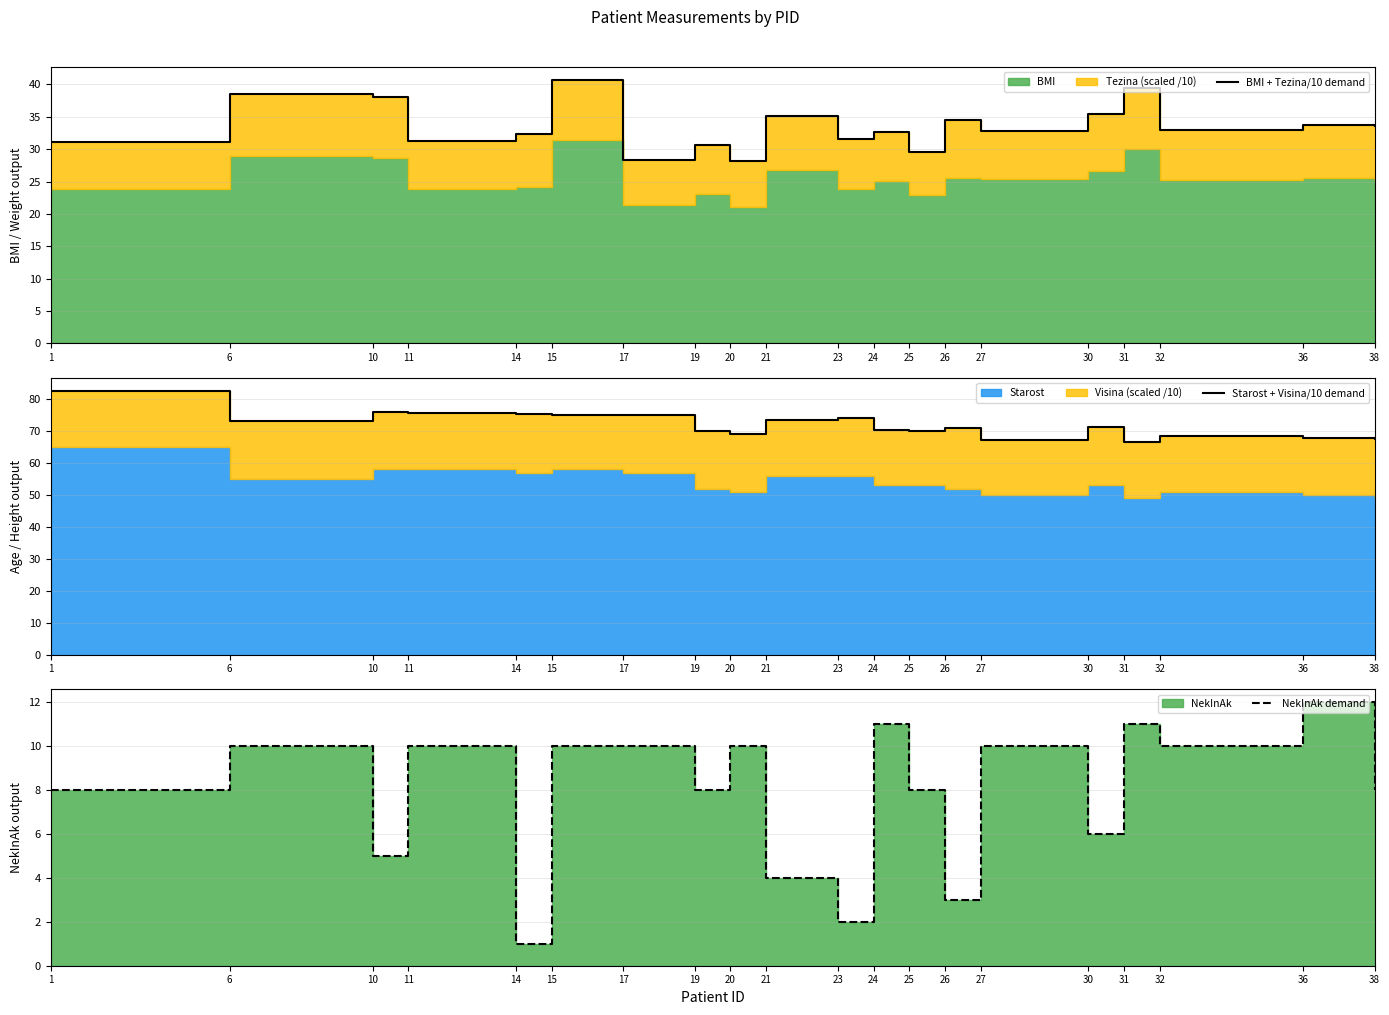

At which category does NekInAk demand reach its first local peak?

6